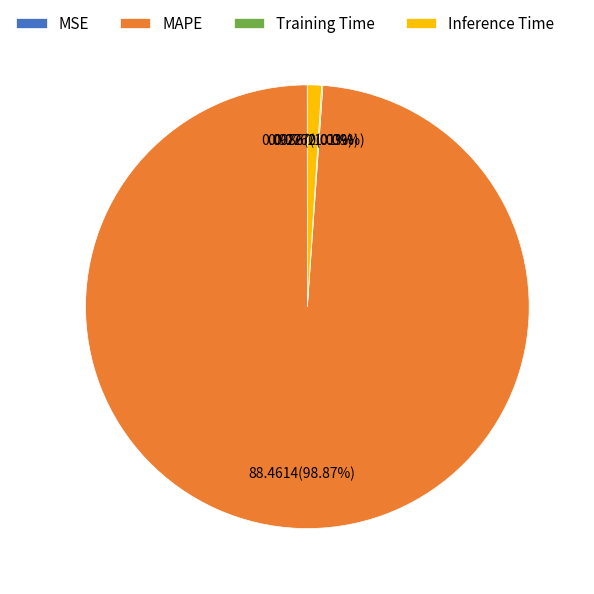

Do MAPE and Inference Time together represent more than half of the pie?

Yes